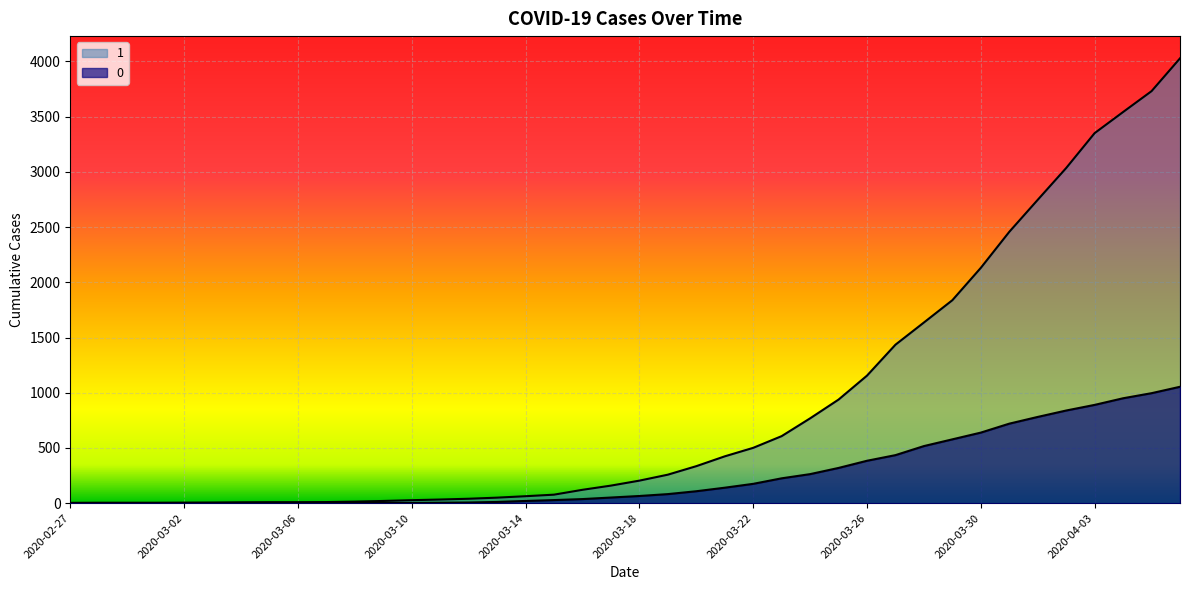

What is the difference between the second highest and minimum values in the 1 series?

3728